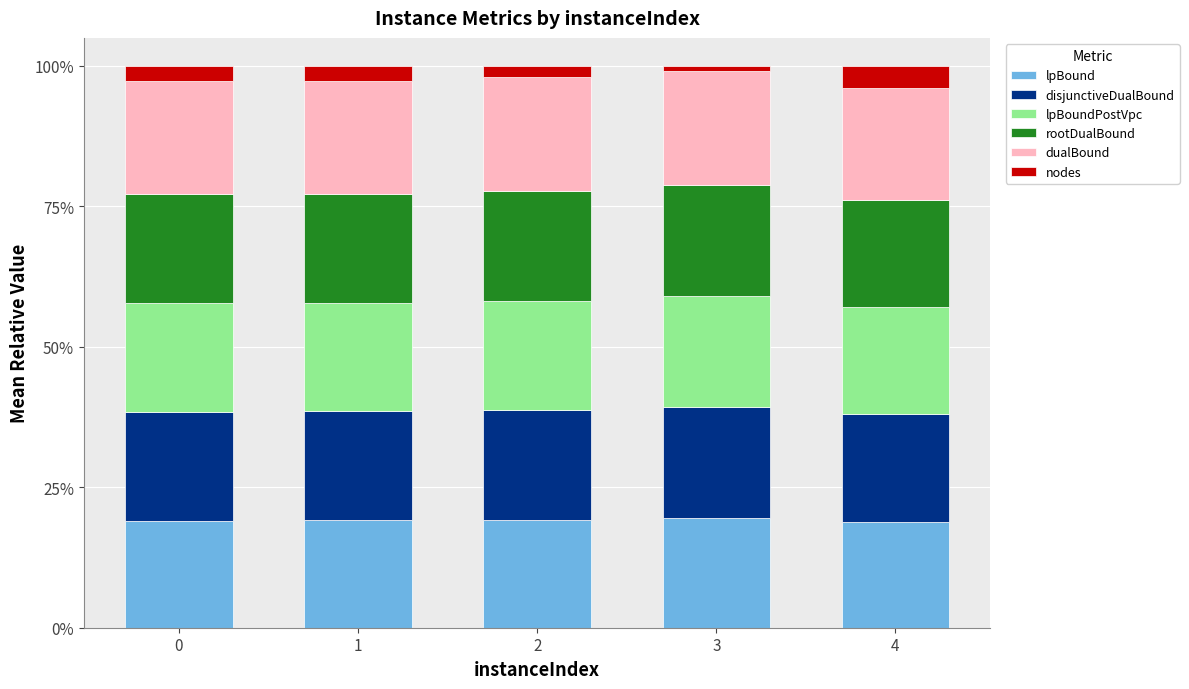

What is the total value across all series at 1?

100.0